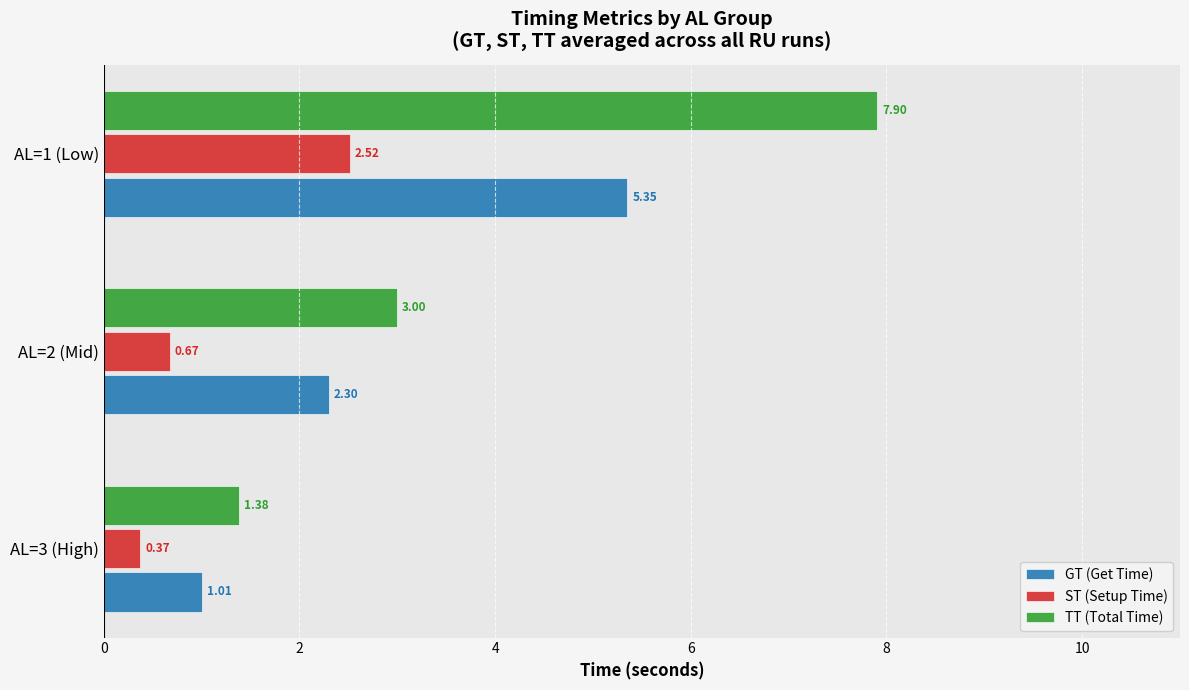

What is the difference between the highest and lowest values at AL=2 (Mid)?

2.3